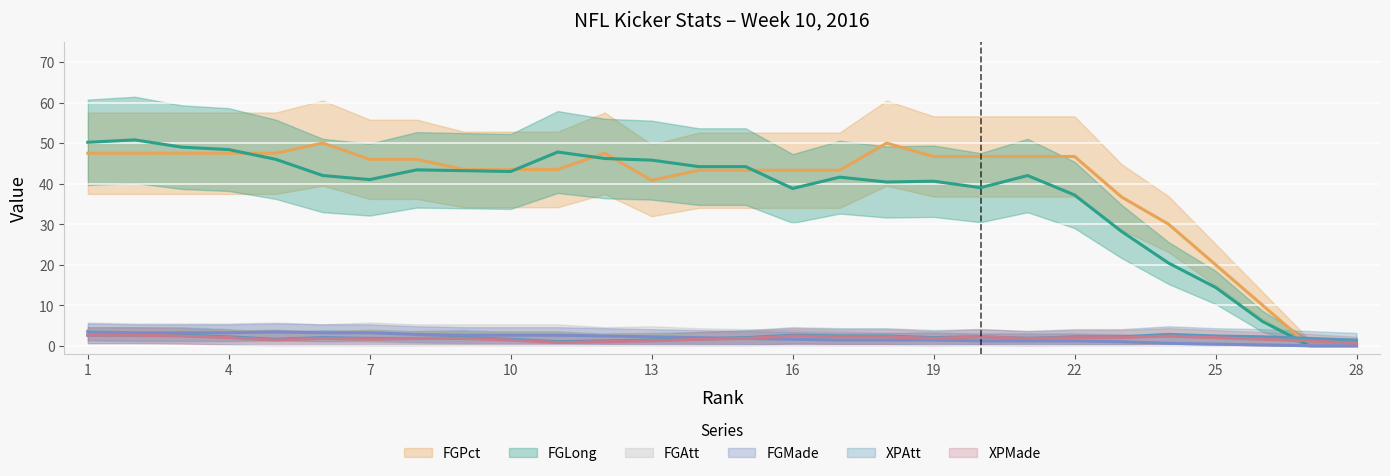

What is the average value of the FGLong series?

37